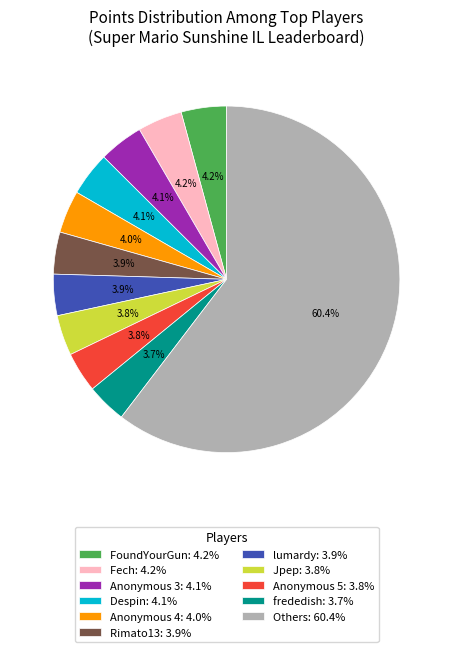

Is there any slice that represents more than half of the pie?

Yes